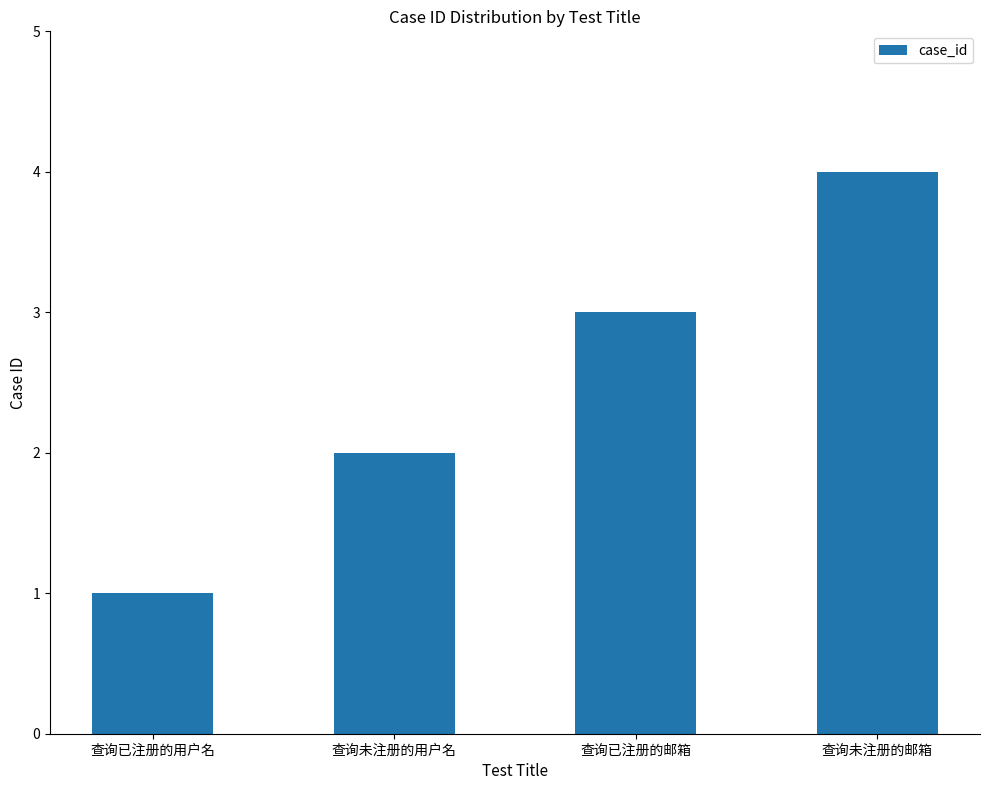

What position from the left is 查询未注册的用户名?

2